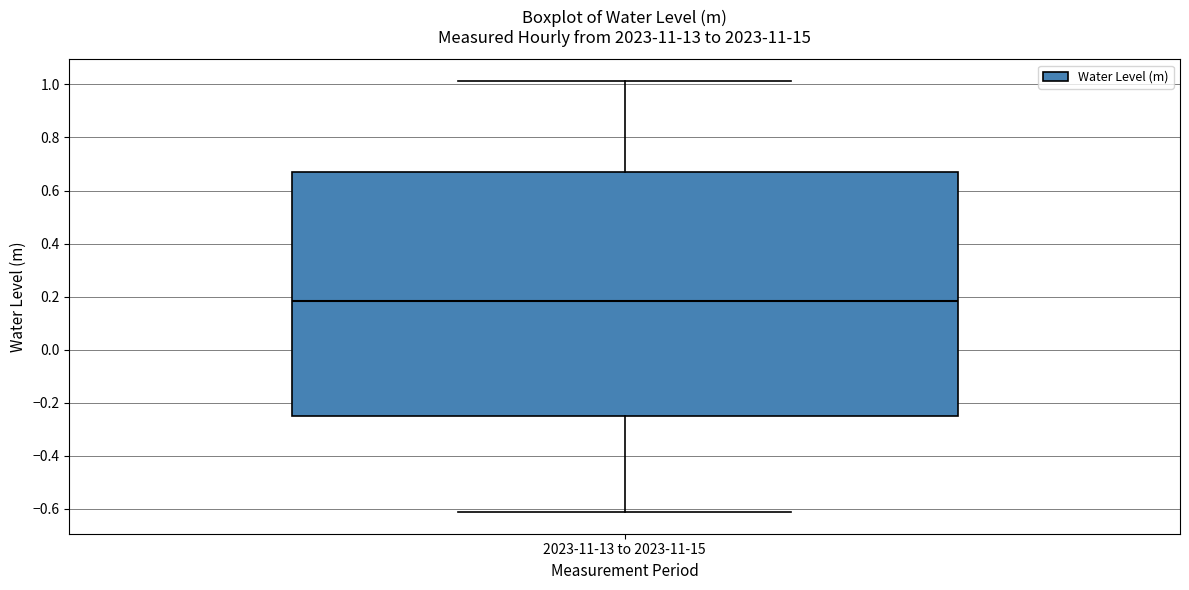

Where does the upper whisker of the box for 2023-11-13 to 2023-11-15 end on the y-axis? The values are not printed on the chart, so give them approximately, as read against the axis.

1.02